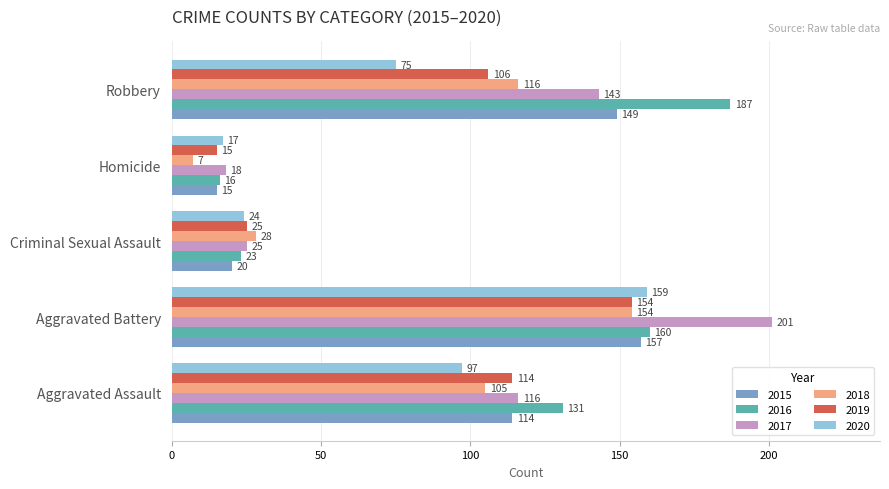

What is the sum of all 2017 values?

503